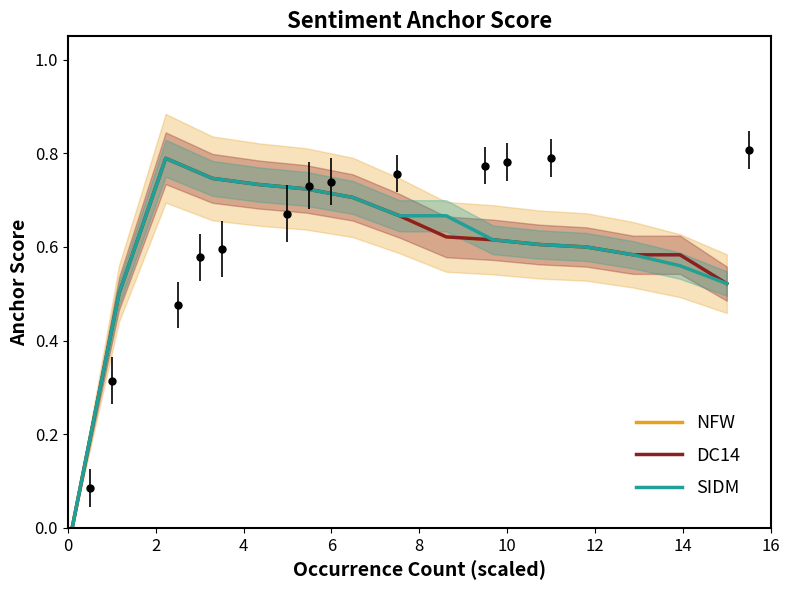

How many series are shown in this chart?

3